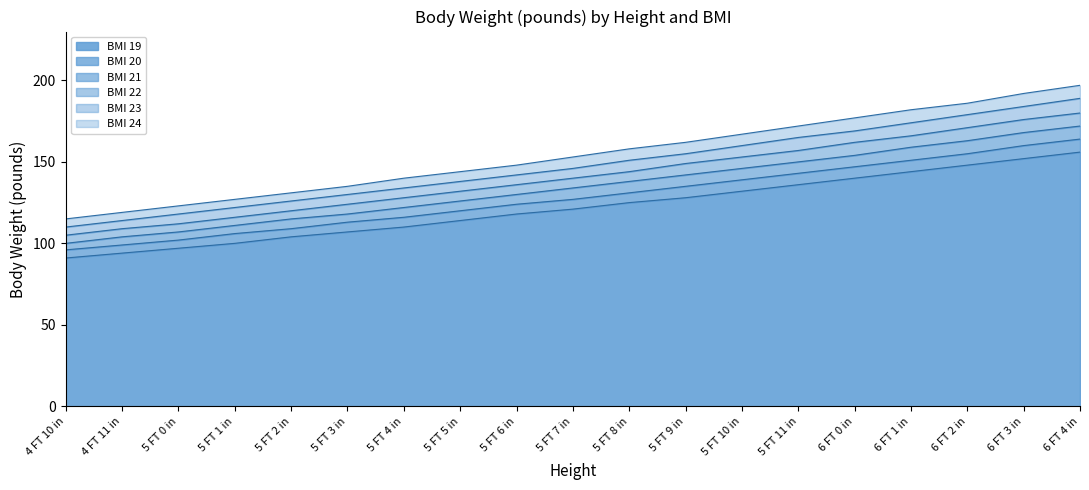

What is the label of the 6th point from the right?

5 FT 11 in